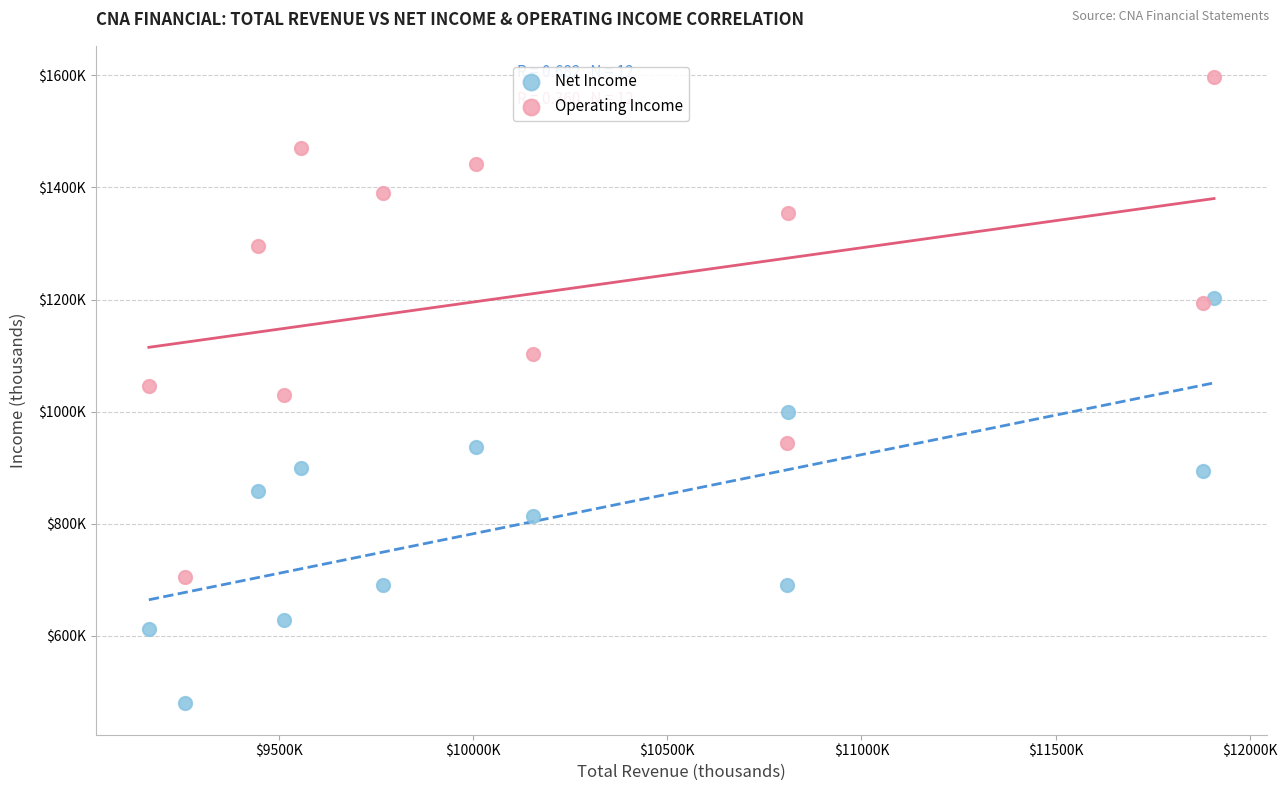

Which series has the largest Y range (max minus min)?

Operating Income